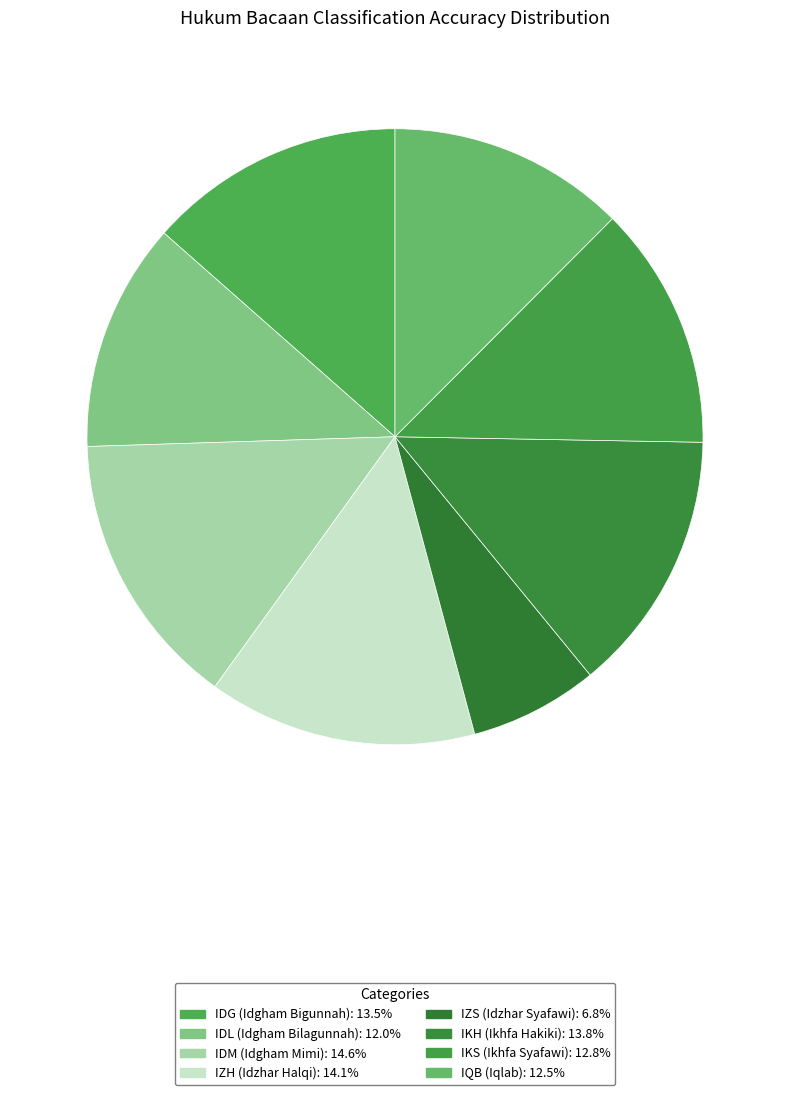

How much of the chart is everything except IZH (Idzhar Halqi)?

85.9%